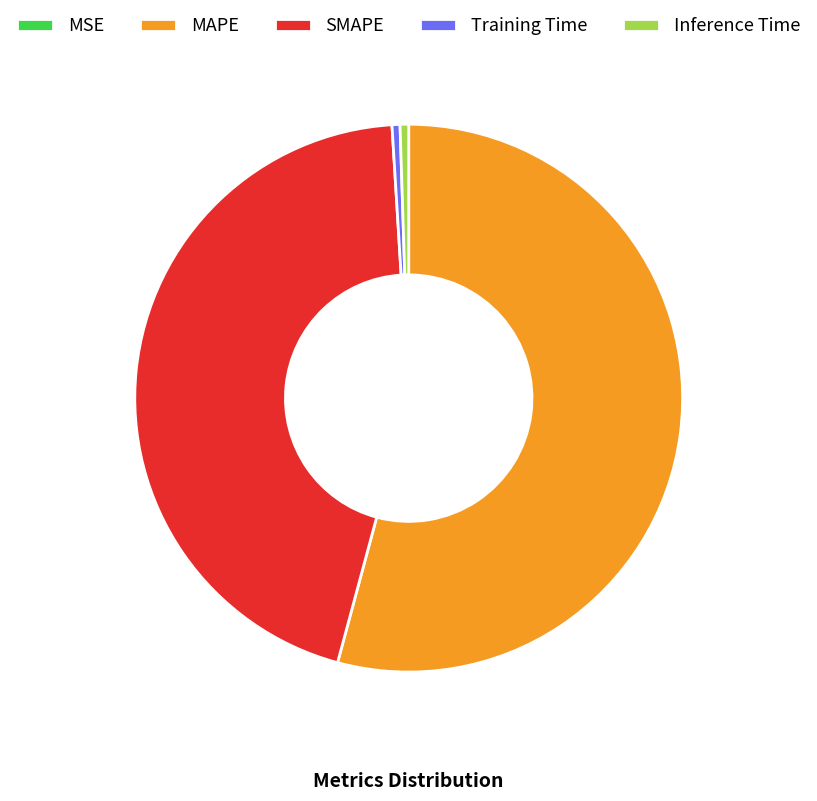

Is the sum of MAPE and Inference Time greater than half?

Yes